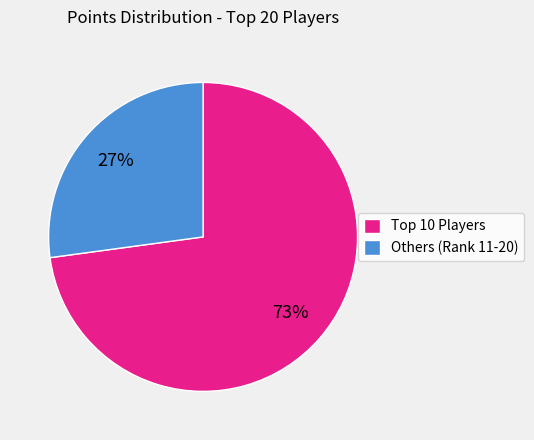

What is the majority slice?

Top 10 Players